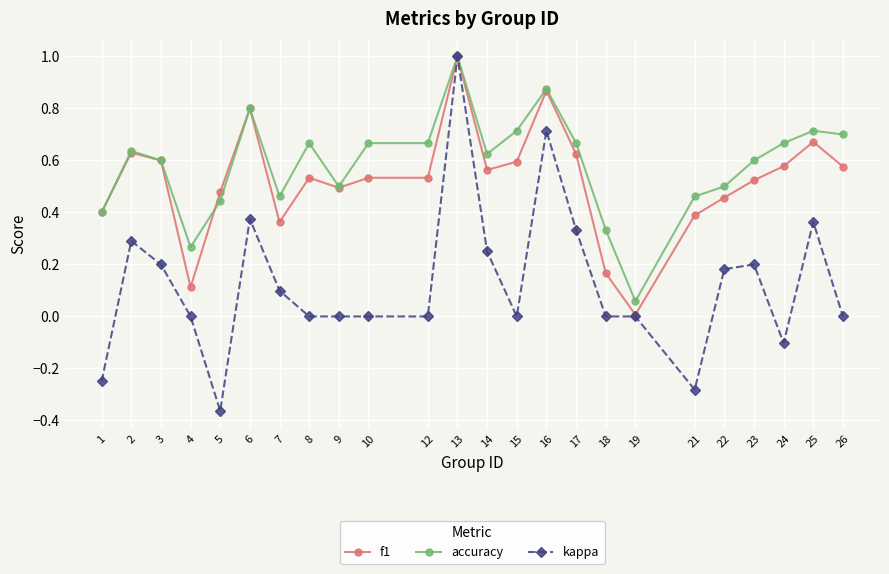

True or false: accuracy has more than 1 interior local peaks.

True